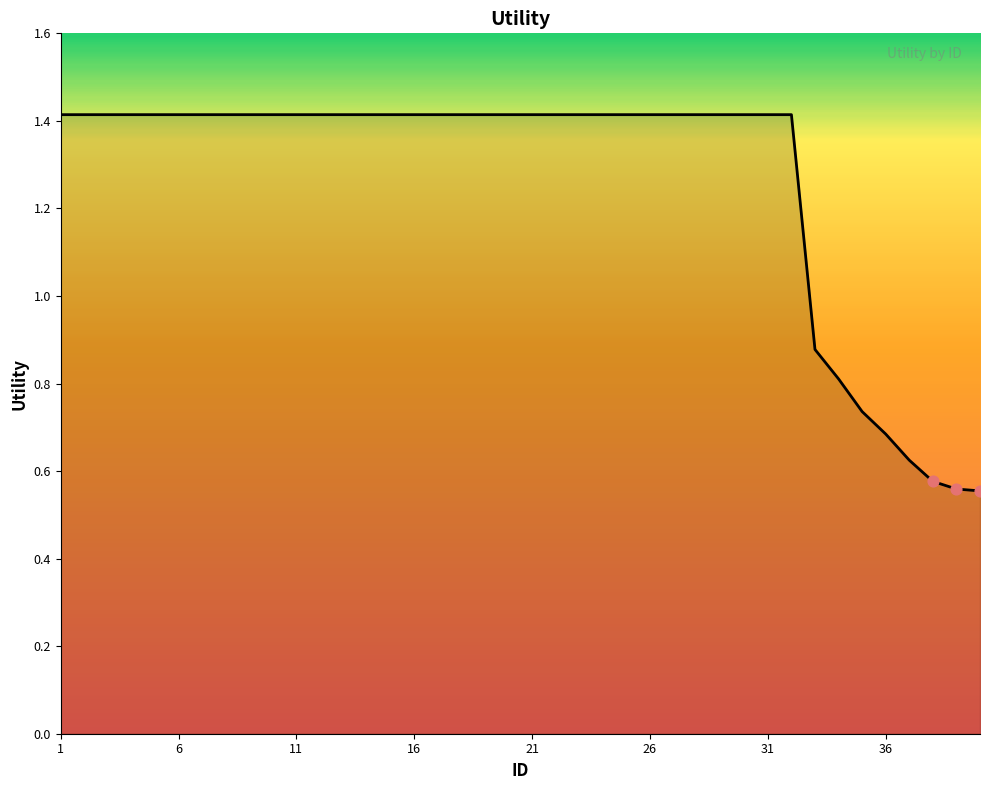

What is the greatest value displayed?

1.4